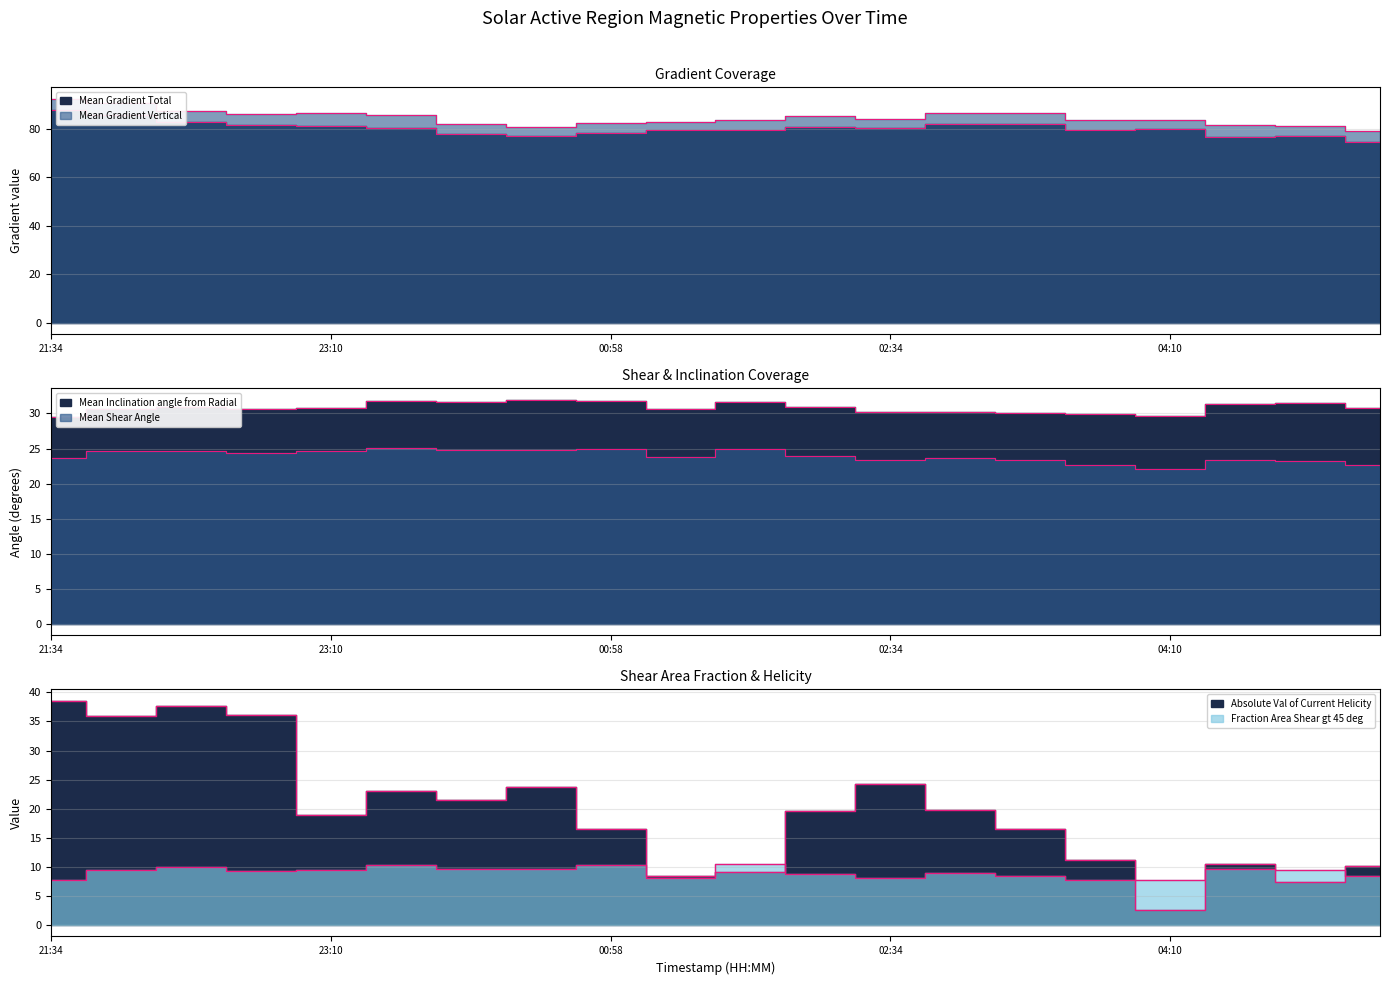

At how many categories does at least one series exceed 14?

20